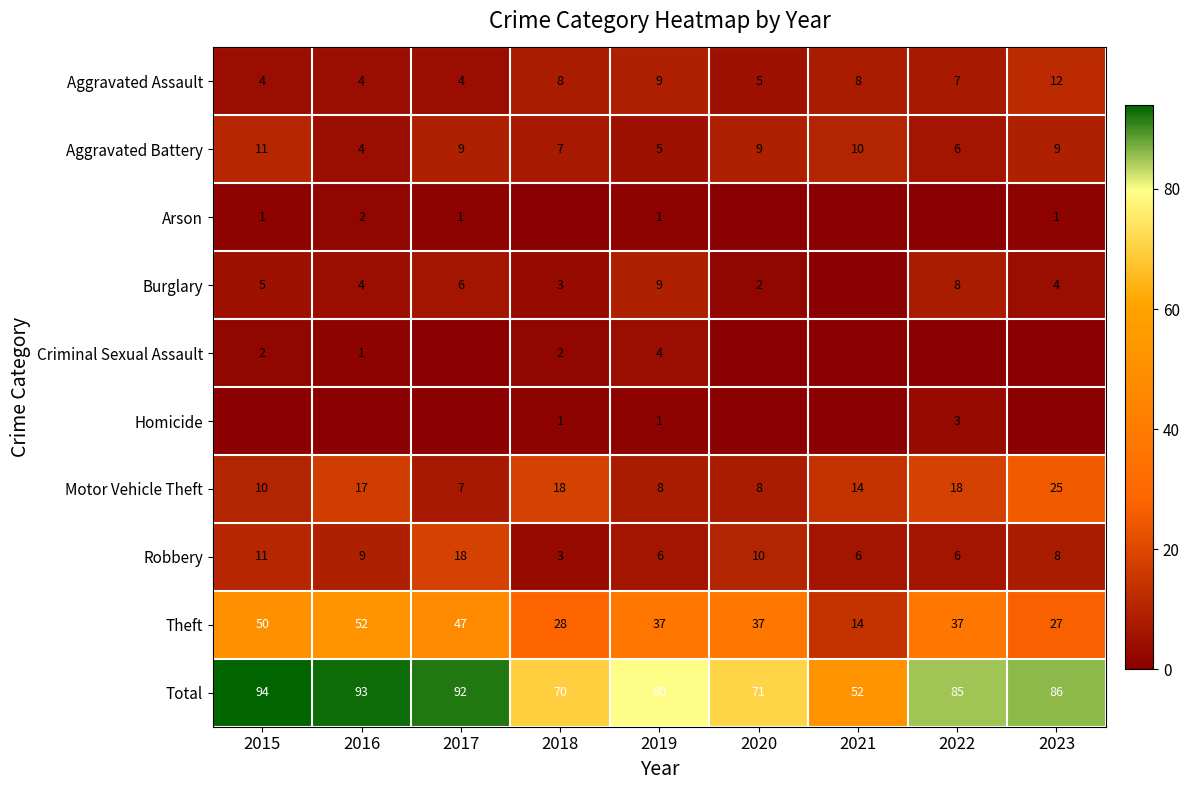

What is the total value across all series at 2023?

172